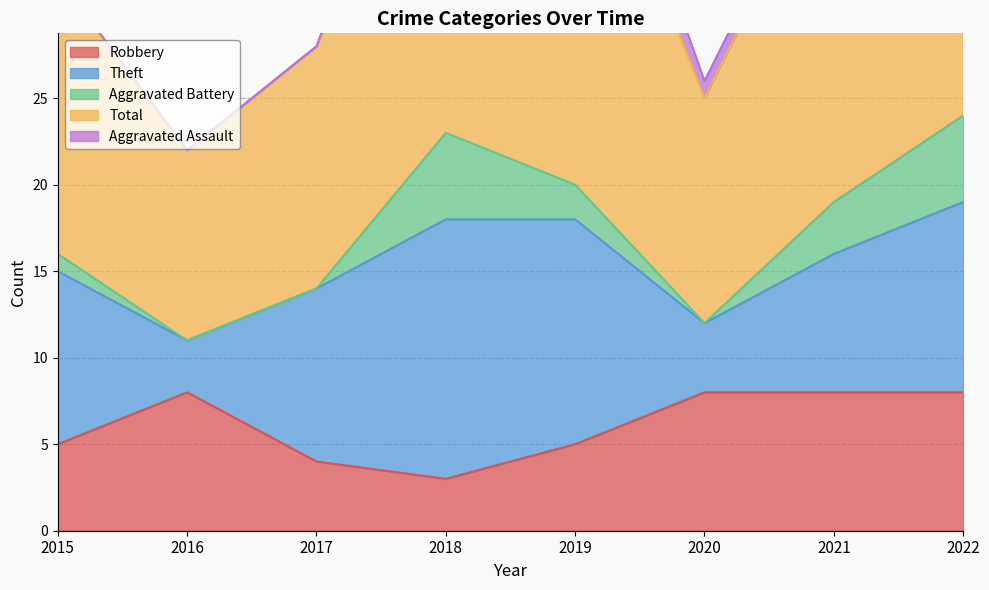

Is it true that Aggravated Assault equals 1 at 2017?

False